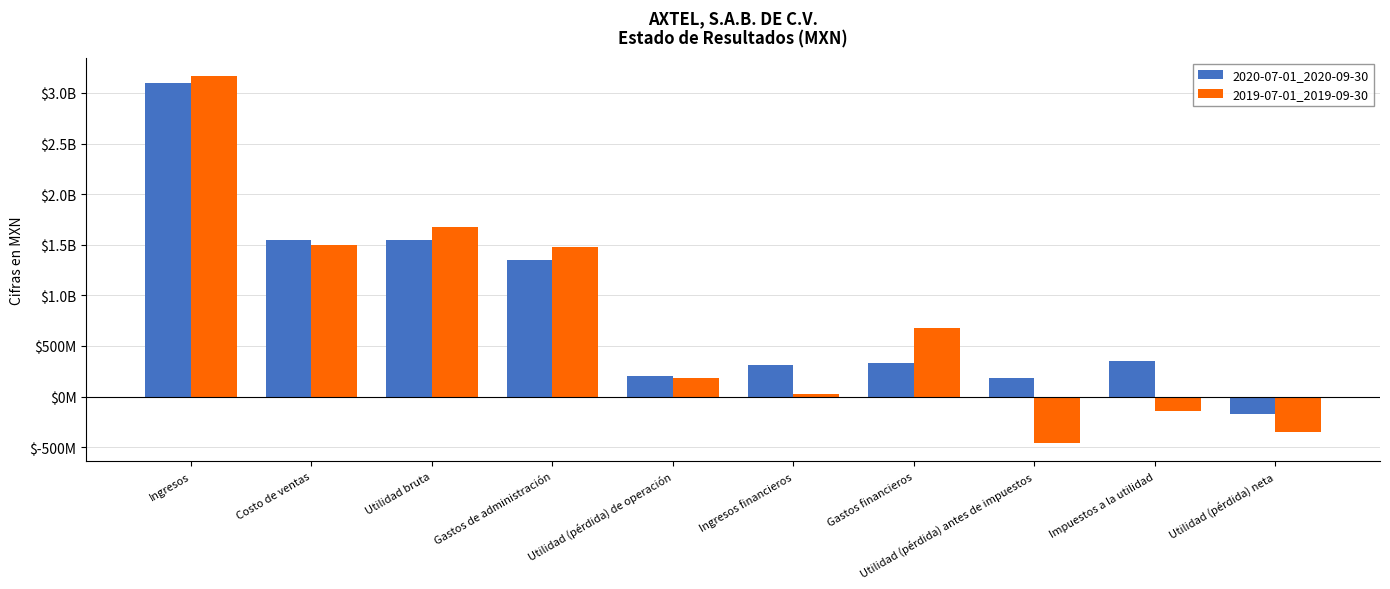

Are the bars horizontal?

No